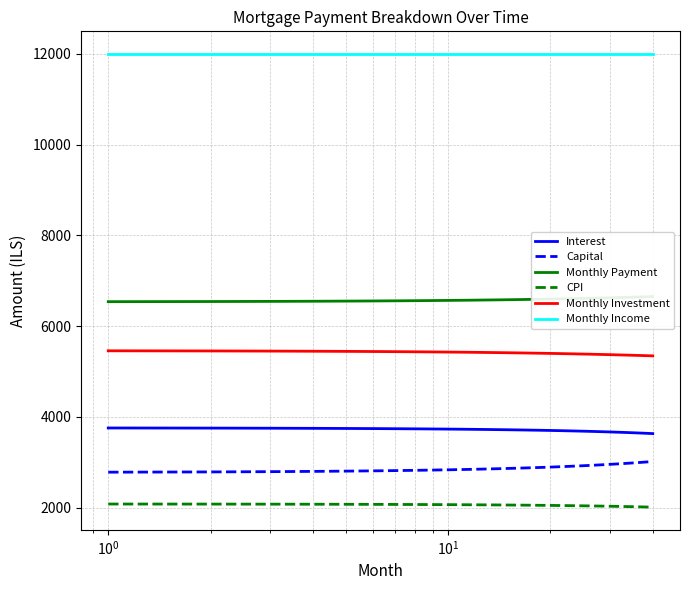

Which series has the widest spread of values?

Capital